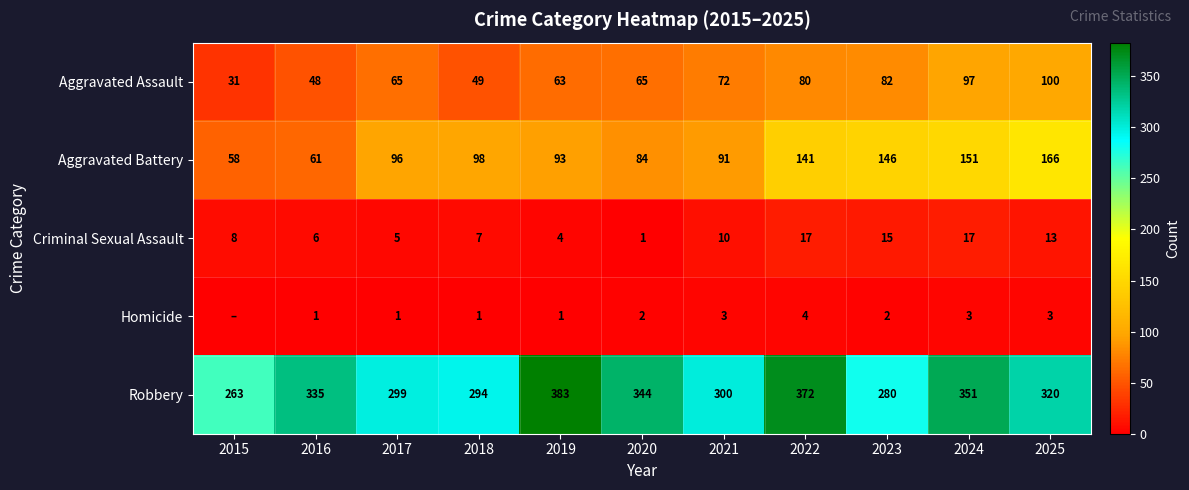

The value of Homicide at 2024 is 4. True or false?

False